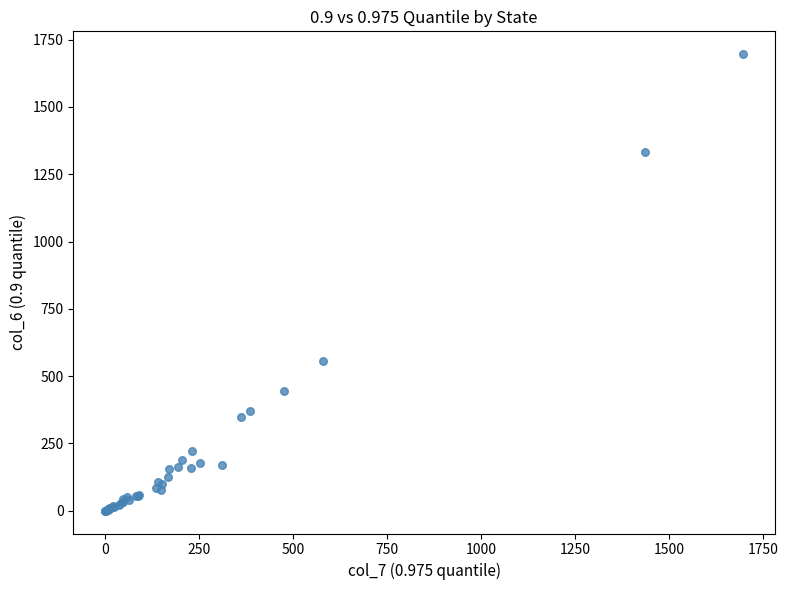

What Y value in the scatter plot is closest to 848?

556